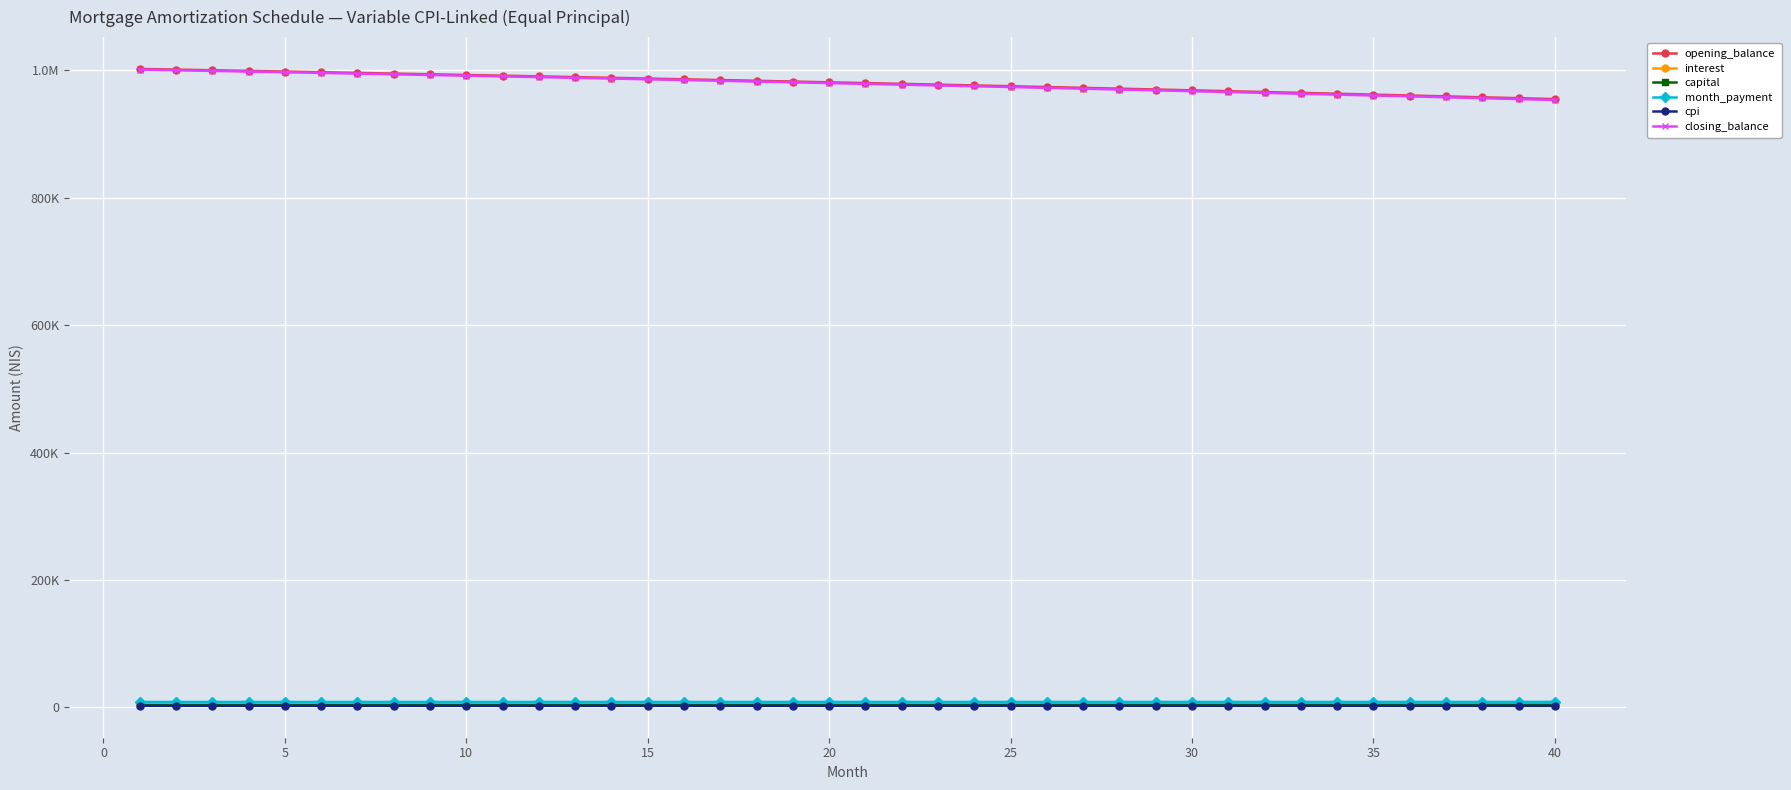

What is the value of the month_payment point at the 20th from the left?

8399.2